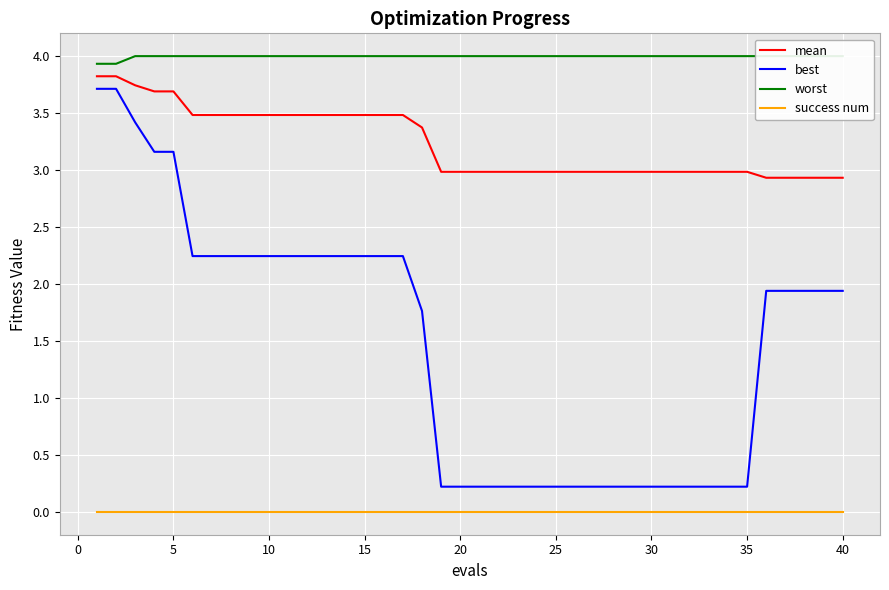

True or false: success num has a value of 0.0 at 25.

True